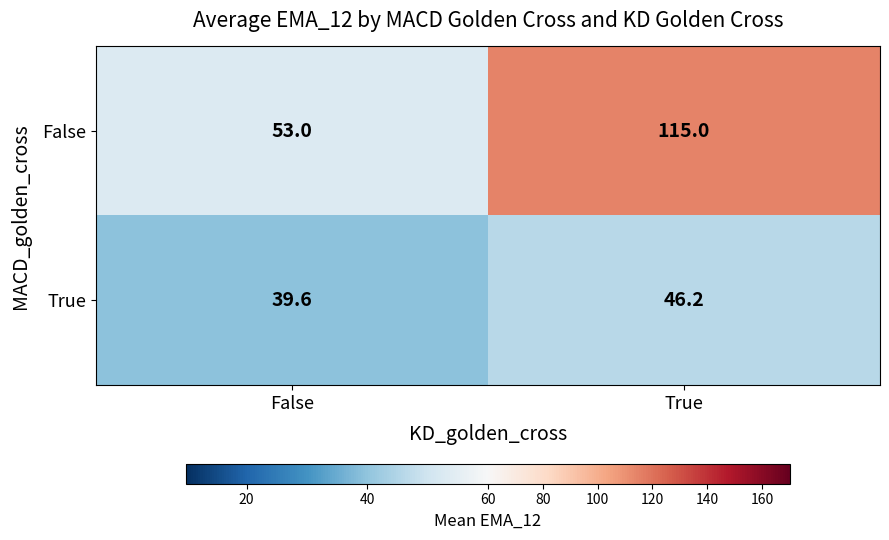

Where does the True series first go above 46?

True